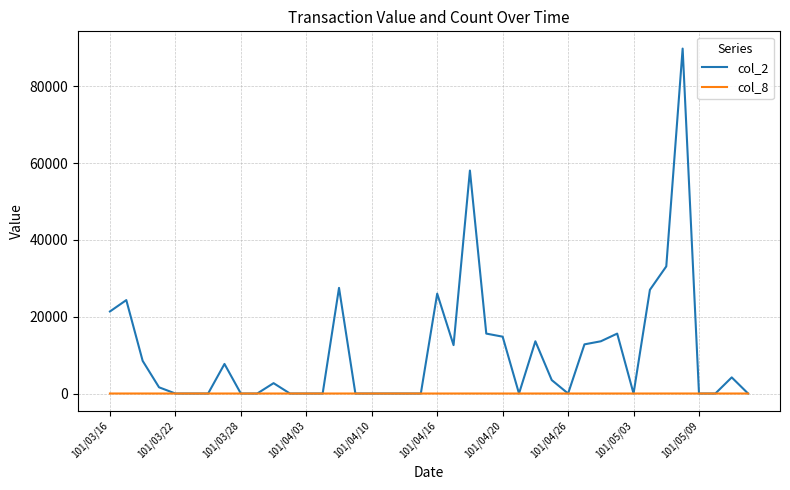

How many distinct data groups are displayed?

2